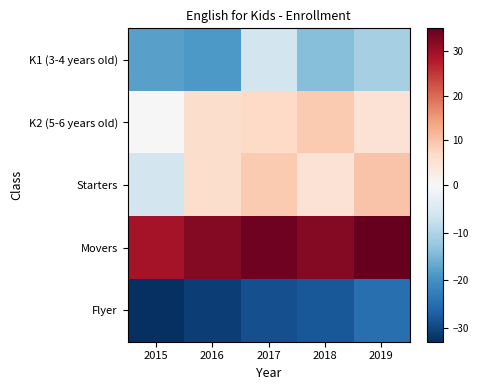

What is the spread (max minus min) of values at 2015?

62.0